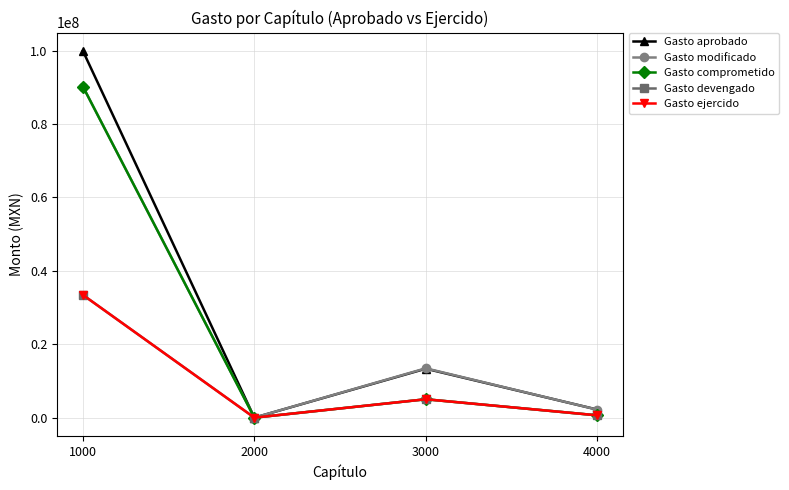

At which category is the sum across all series the highest?

1000